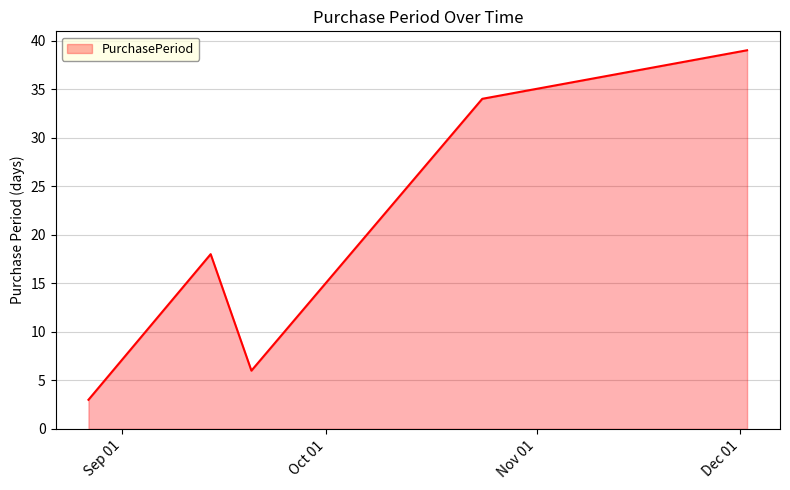

What is the average value?

20